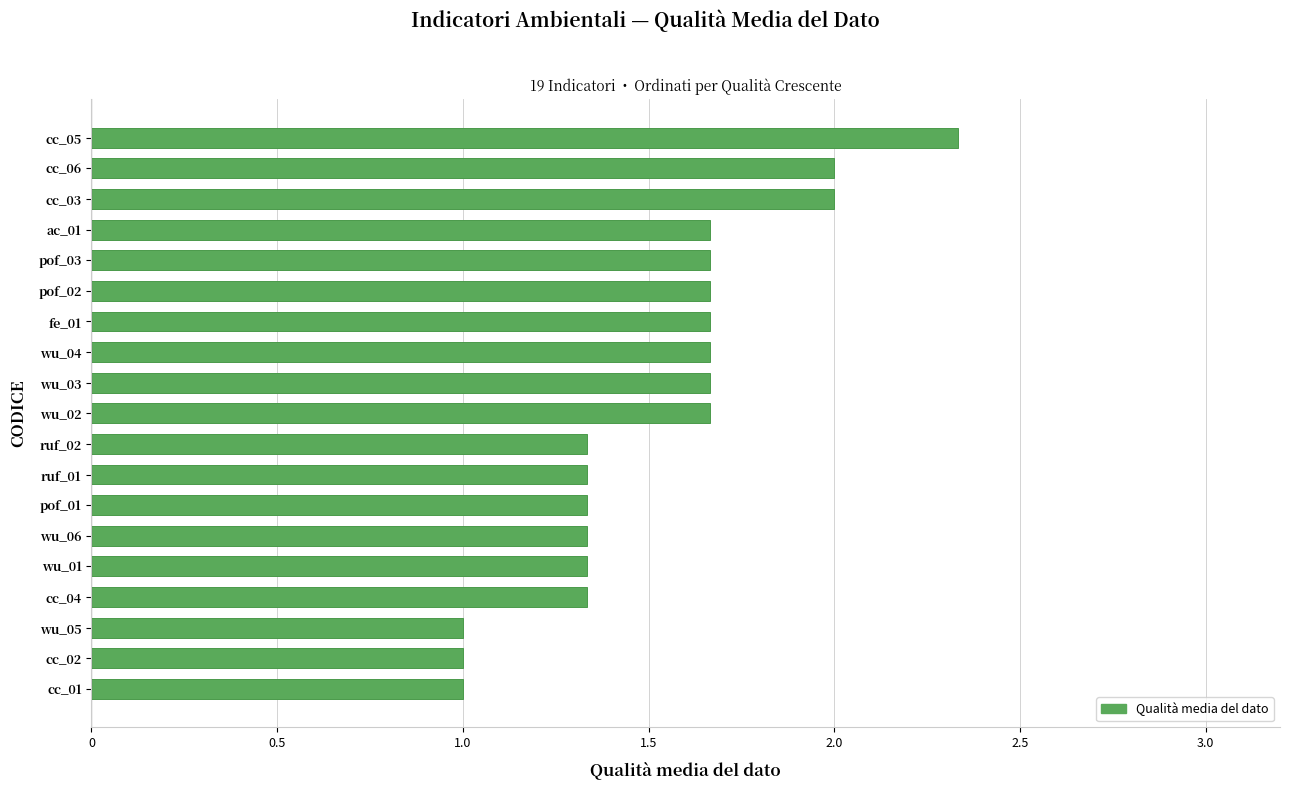

What is the change in value from ruf_02 to cc_05?

+1.0